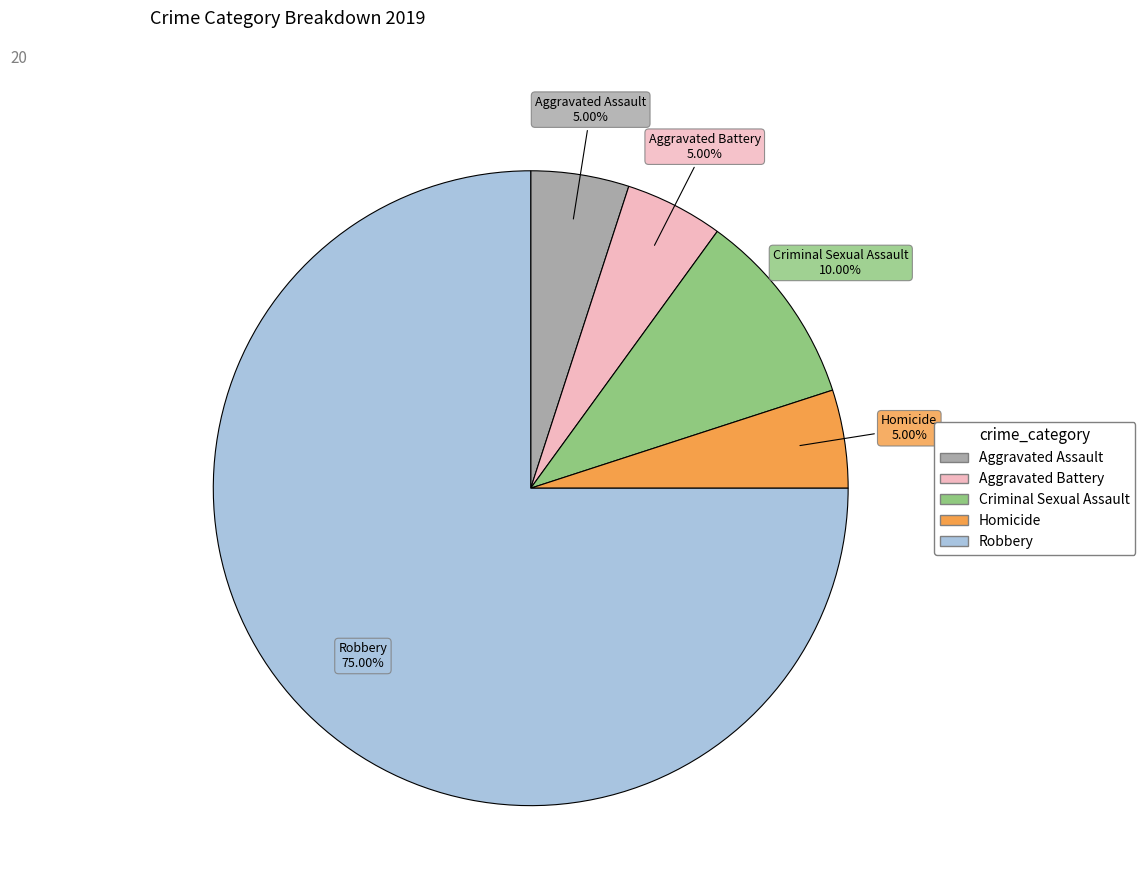

Which slice is the largest?

Robbery